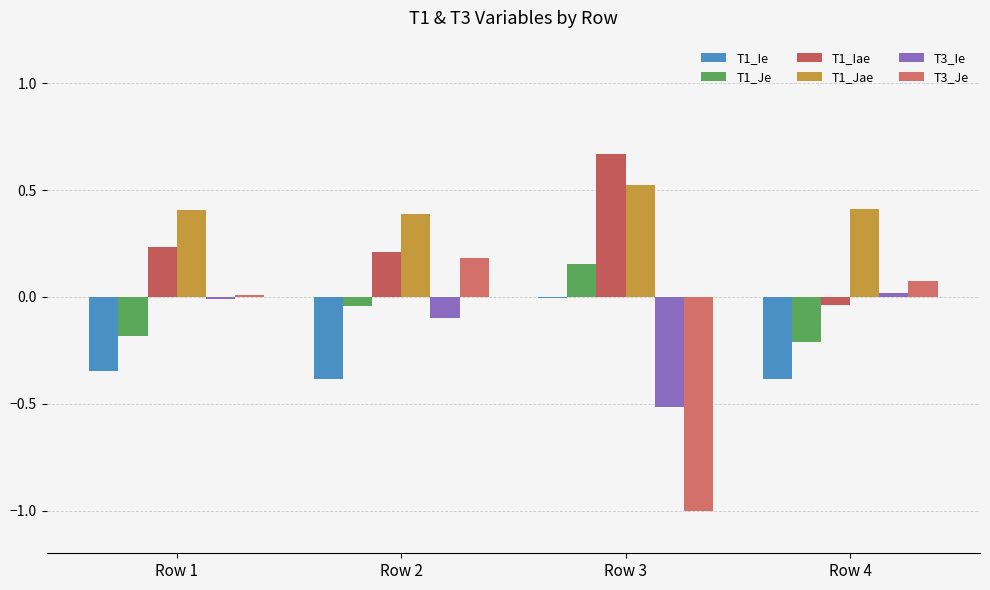

Is it true that T1_Iae equals 0.7 at Row 3?

True